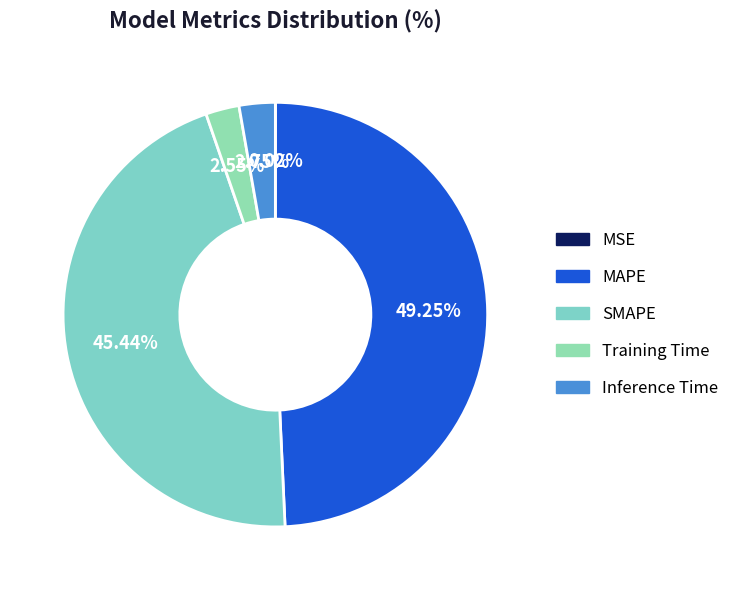

Rank the categories by value from highest to lowest.

MAPE, SMAPE, Inference Time, Training Time, MSE